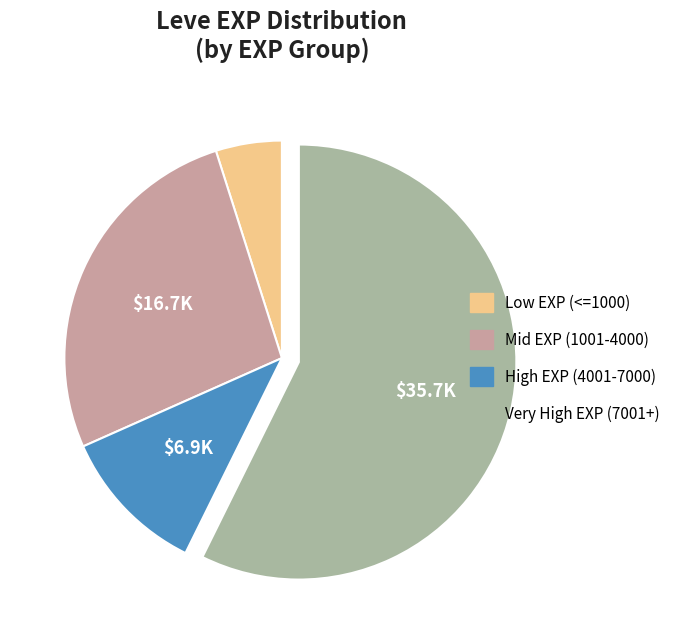

Is there any slice that represents more than half of the pie?

Yes